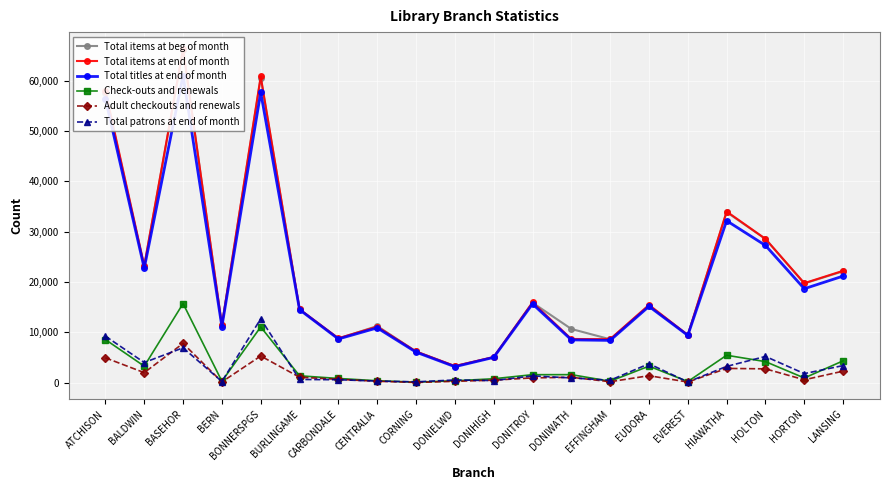

How many interior local valleys does the Total titles at end of month series have?

7